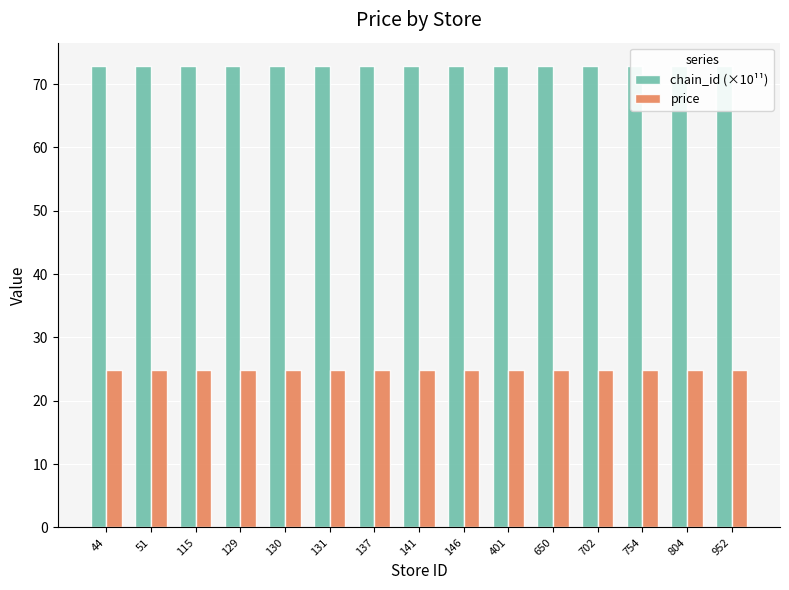

Which has a higher value, 650 or 401?

650